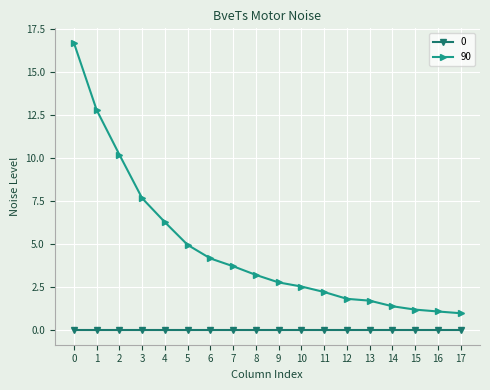

Which series has the widest spread of values?

90